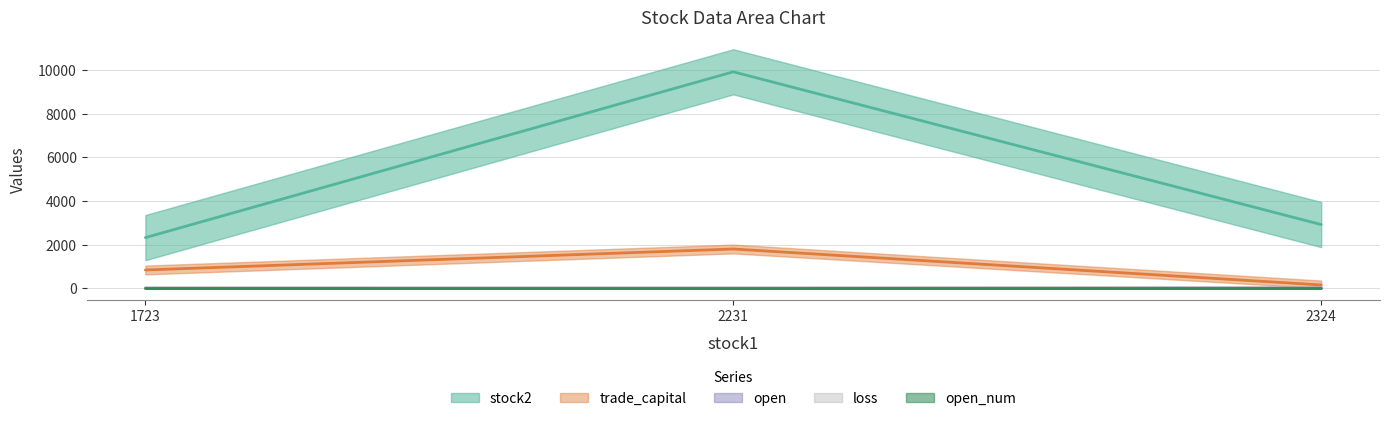

What is the minimum value shown in the chart?

1.5